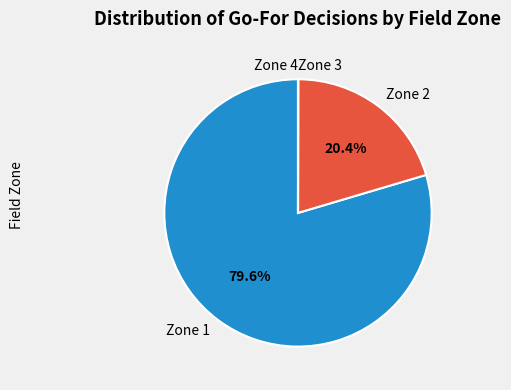

What percentage is NOT represented by Zone 2?

79.6%